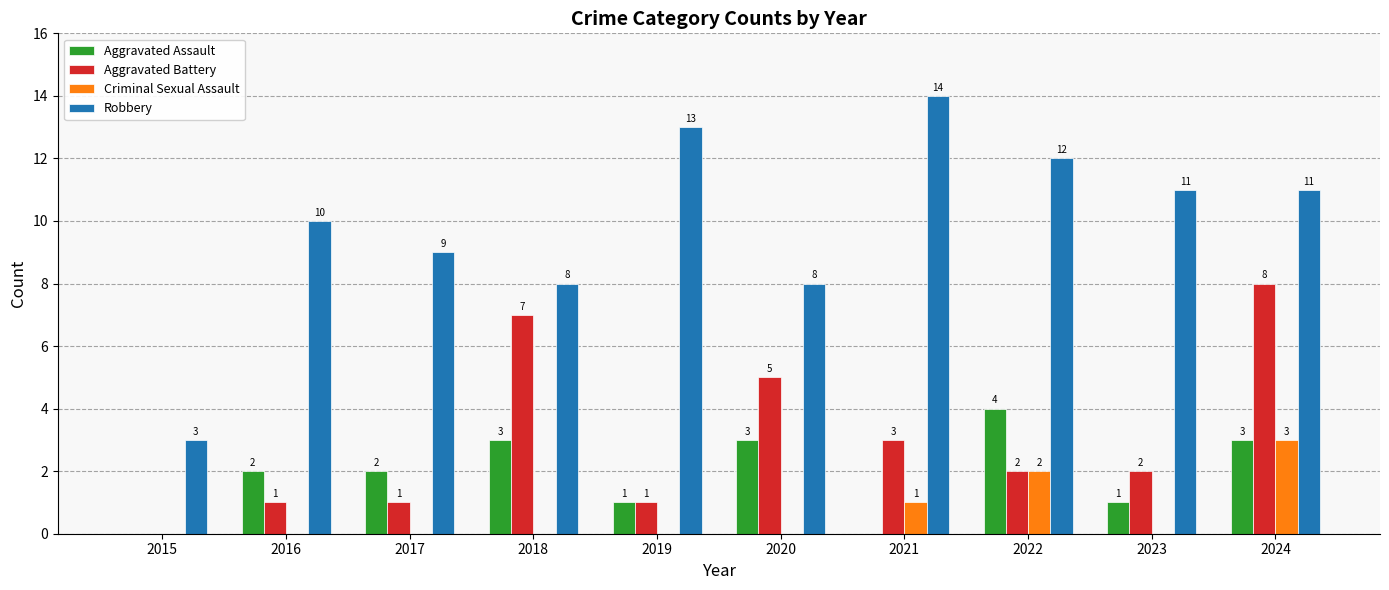

The value of Aggravated Battery at 2024 is 8. True or false?

True